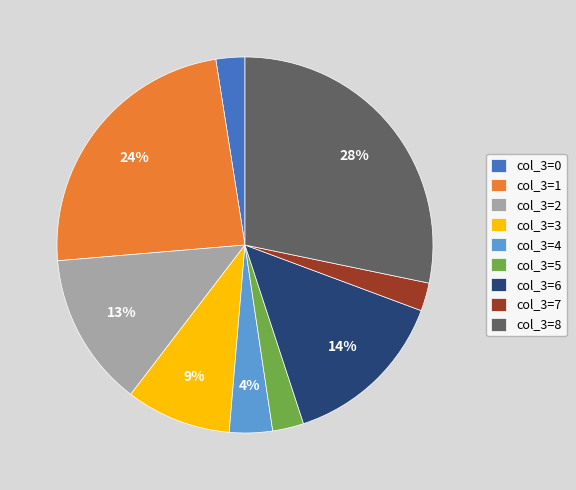

Combined, do col_3=1 and col_3=7 account for over 50%?

No